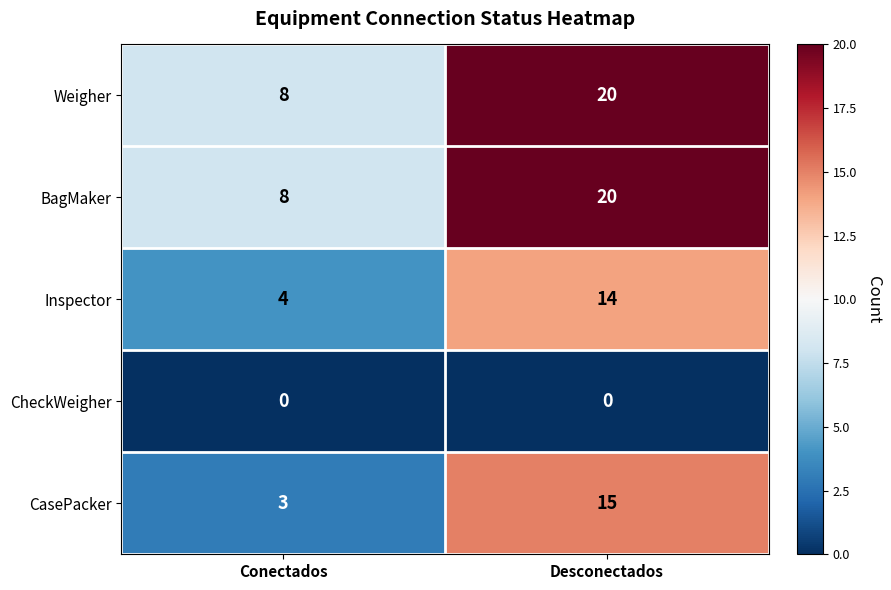

Reading left to right, list all the values displayed in this chart.

Weigher: 8	20
BagMaker: 8	20
Inspector: 4	14
CheckWeigher: 0	0
CasePacker: 3	15